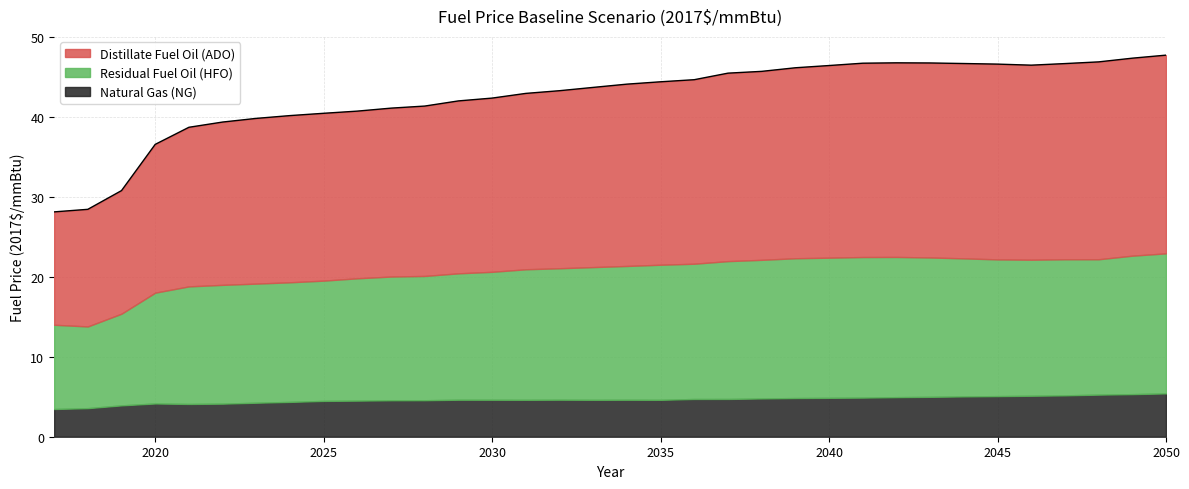

Reading left to right, what are all the values shown in this chart?

Distillate Fuel Oil (ADO): 14.1	14.6	15.4	18.5	19.9	20.4	20.7	20.8	20.9	20.9	21.1	21.2	21.6	21.7	22.0	22.2	22.5	22.7	22.9	23.0	23.5	23.6	23.8	24.0	24.2	24.3	24.3	24.4	24.4	24.3	24.5	24.7	24.7	24.8
Residual Fuel Oil (HFO): 10.5	10.2	11.5	13.9	14.7	14.9	14.9	15.0	15.0	15.3	15.5	15.5	15.8	16.0	16.3	16.4	16.6	16.7	16.9	16.9	17.2	17.3	17.5	17.5	17.6	17.5	17.4	17.3	17.1	17.0	17.0	16.9	17.3	17.5
Natural Gas (NG): 3.5	3.6	3.9	4.2	4.1	4.1	4.3	4.4	4.5	4.5	4.6	4.6	4.6	4.6	4.6	4.6	4.6	4.6	4.6	4.7	4.7	4.8	4.8	4.9	4.9	4.9	5.0	5.0	5.1	5.1	5.2	5.3	5.3	5.4